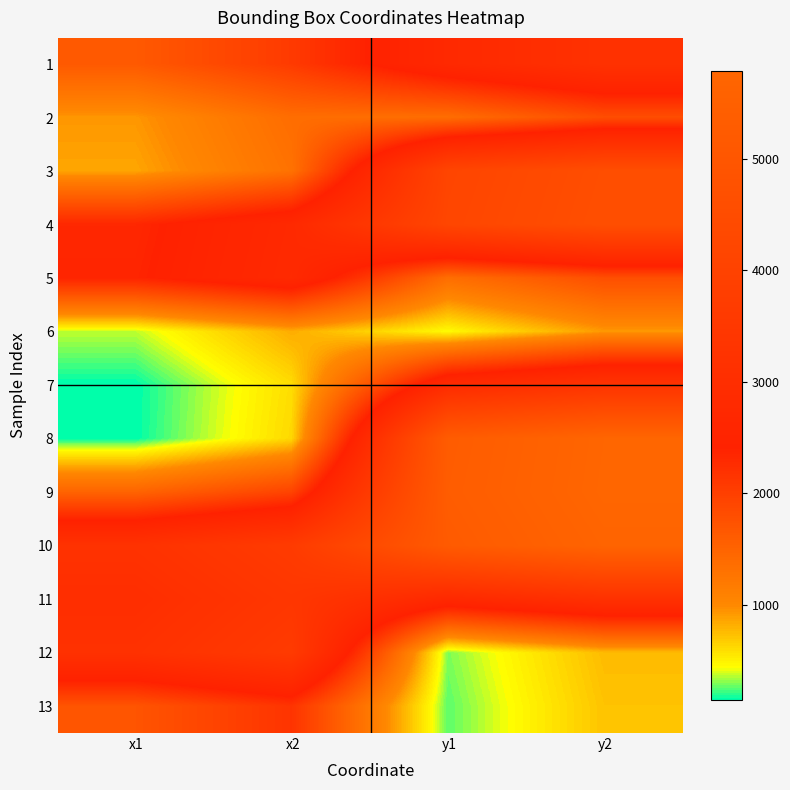

What is the spread (max minus min) of values at x1?

3059